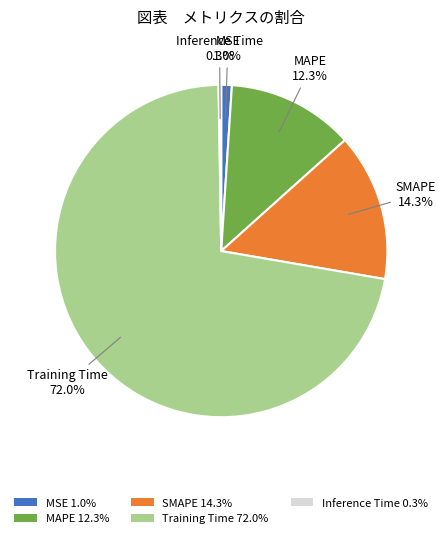

What percentage is the Training Time slice, to the nearest percent?

72%